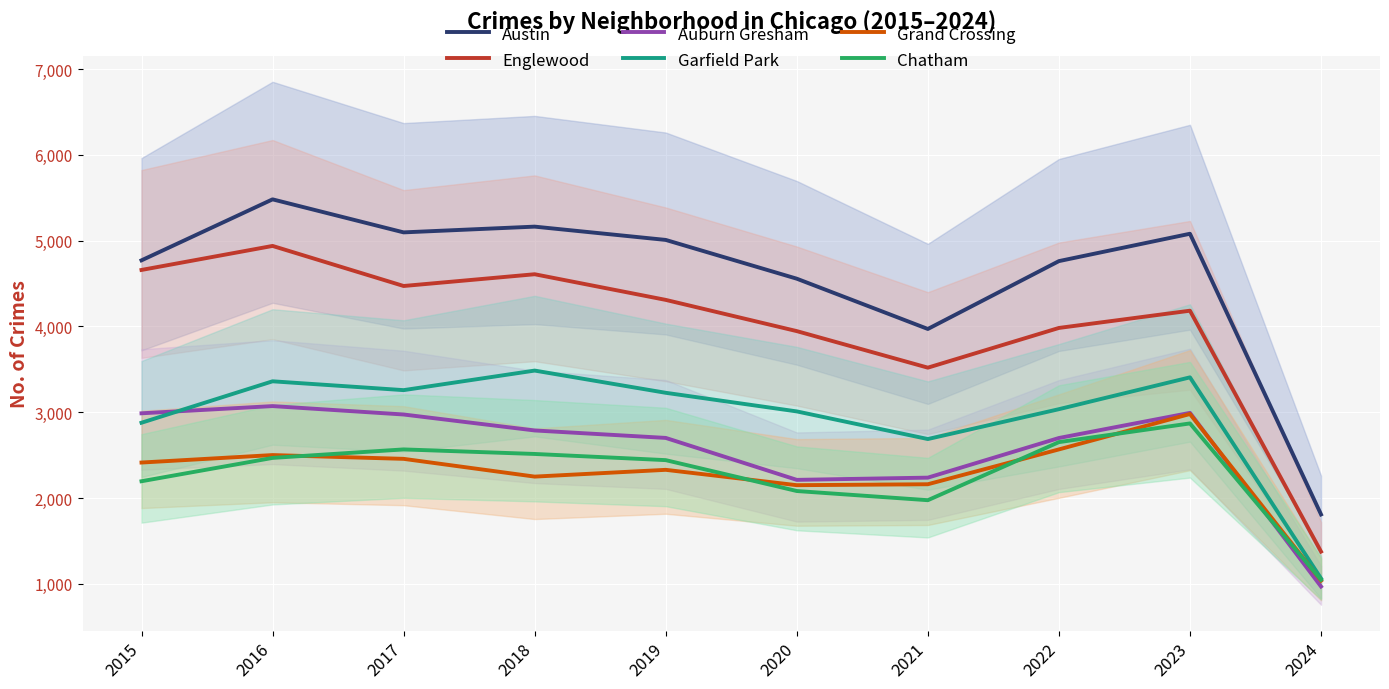

What is the approximate value of Englewood at 2015, to the nearest 50?

4650